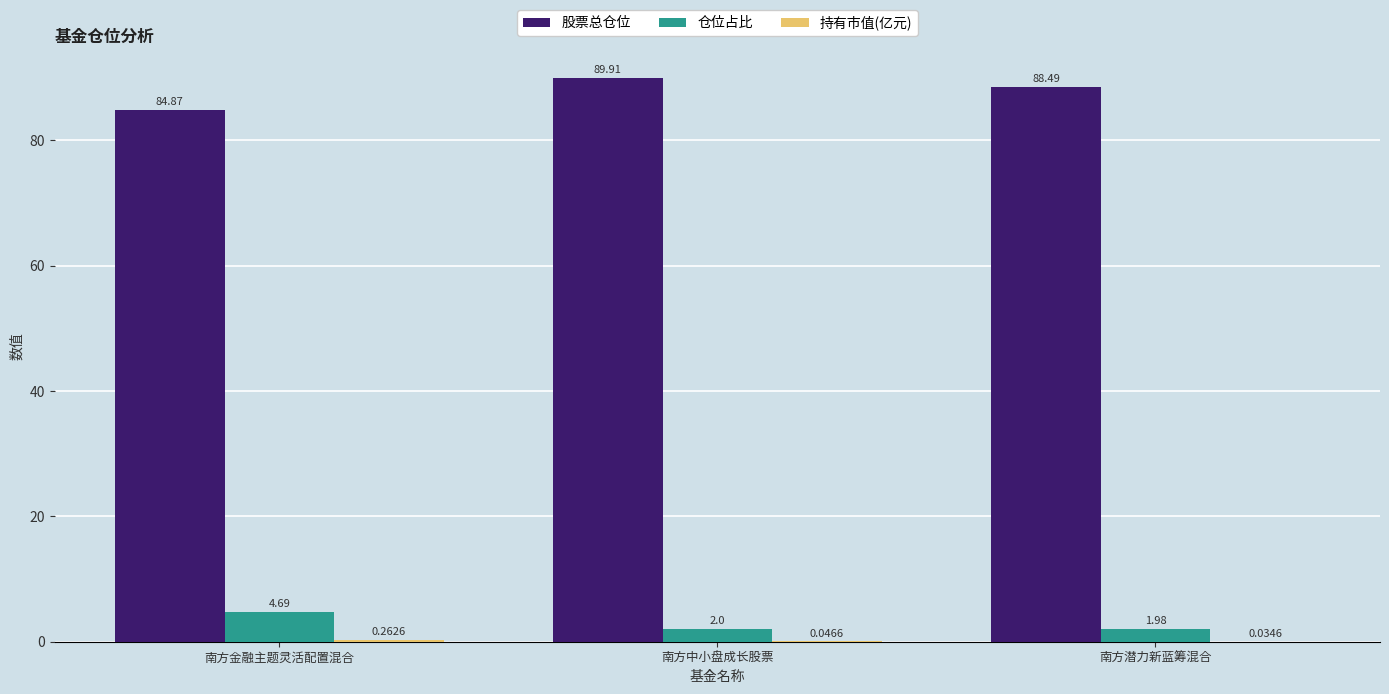

What is the difference between the 仓位占比 values at 南方金融主题灵活配置混合 and 南方潜力新蓝筹混合?

2.7